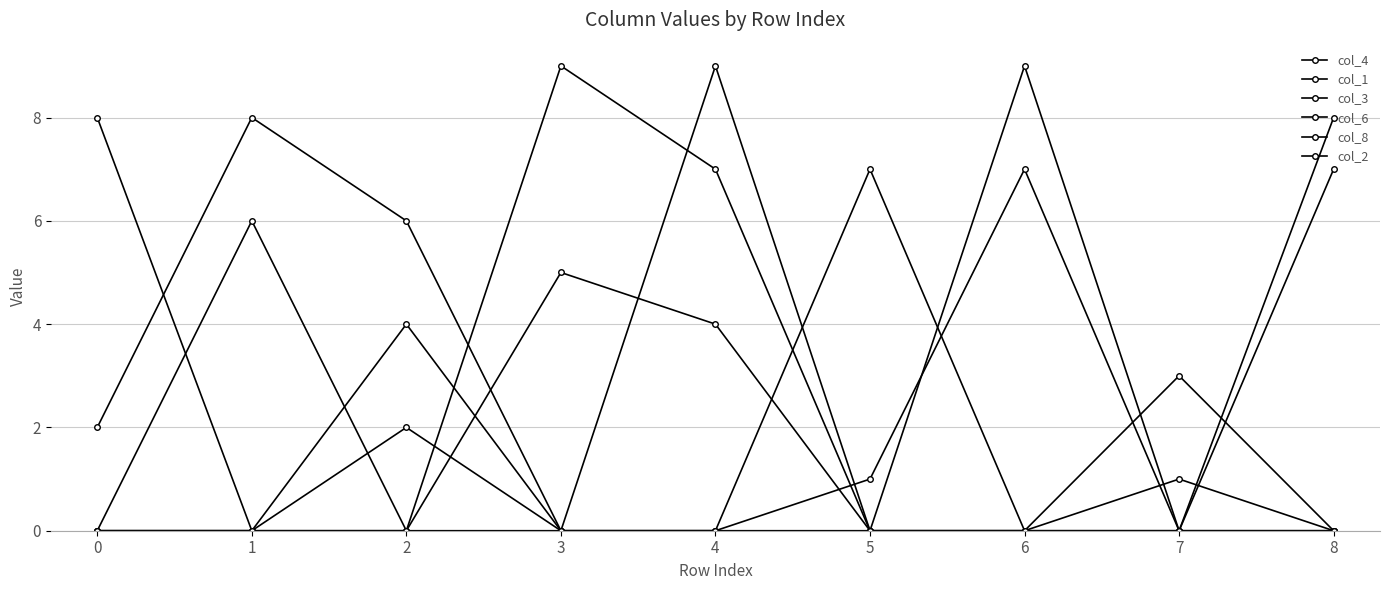

Where do col_3 and col_6 first cross each other?

5 and 6